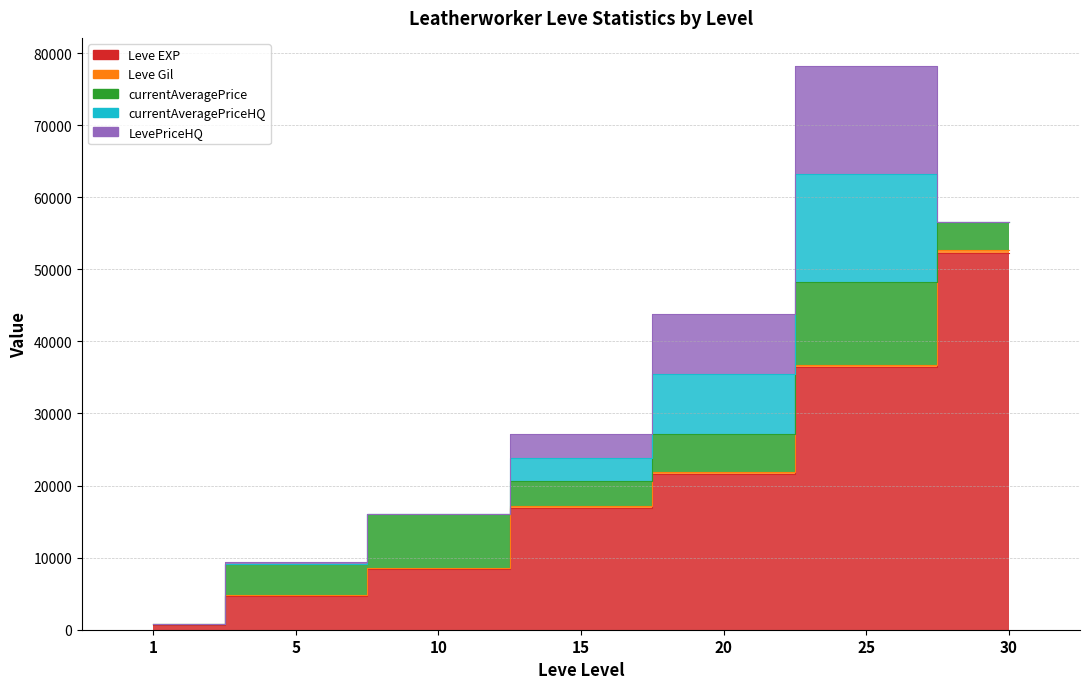

At which label does LevePriceHQ reach its peak?

25